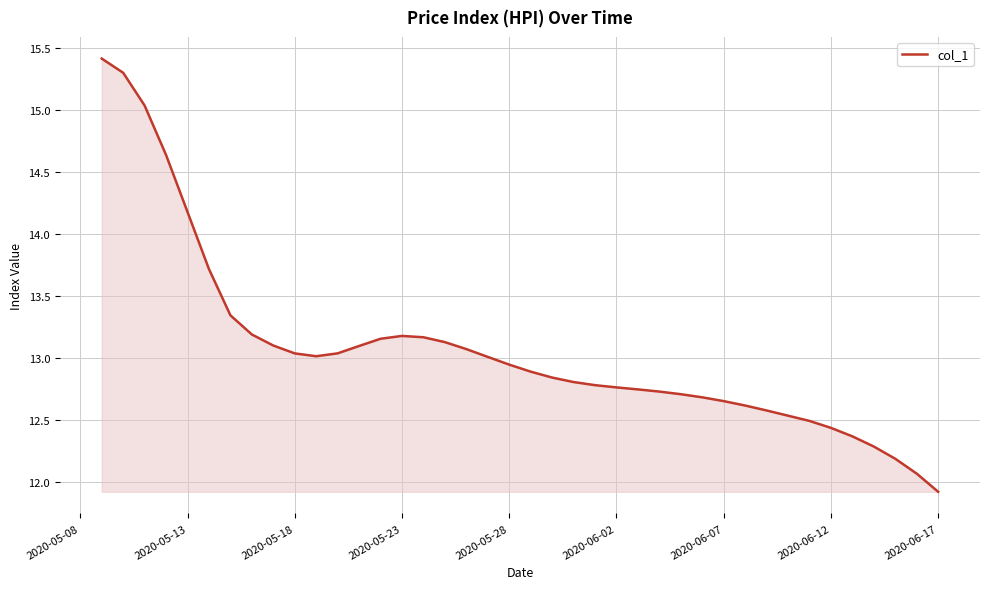

What is the maximum value shown in the chart?

15.4